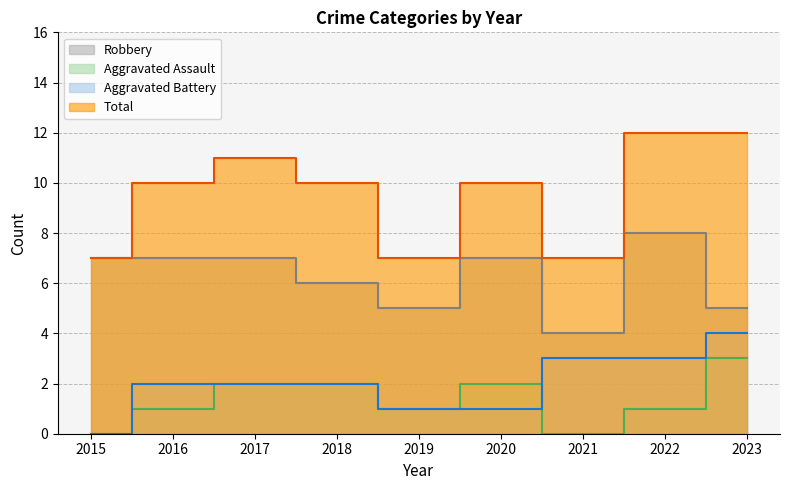

What value does the Aggravated Battery series have at 2018?

2